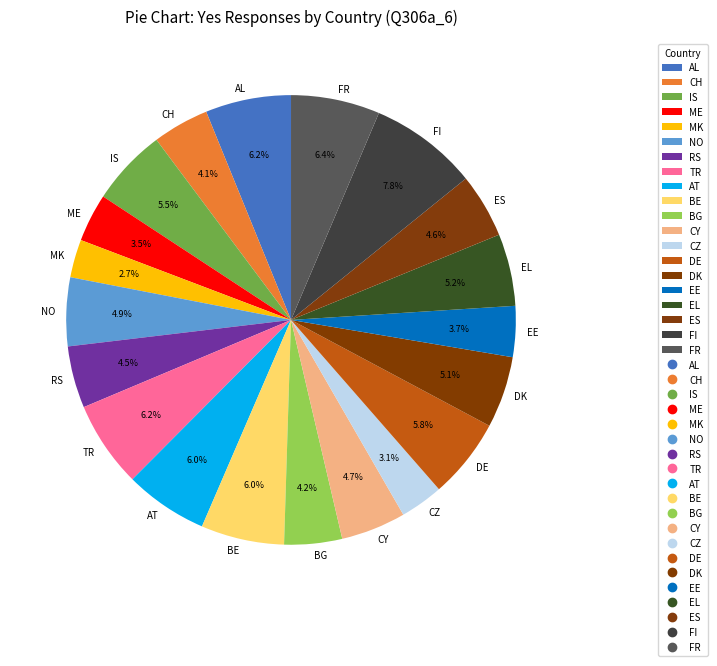

Does FI account for over 50% of the chart?

No